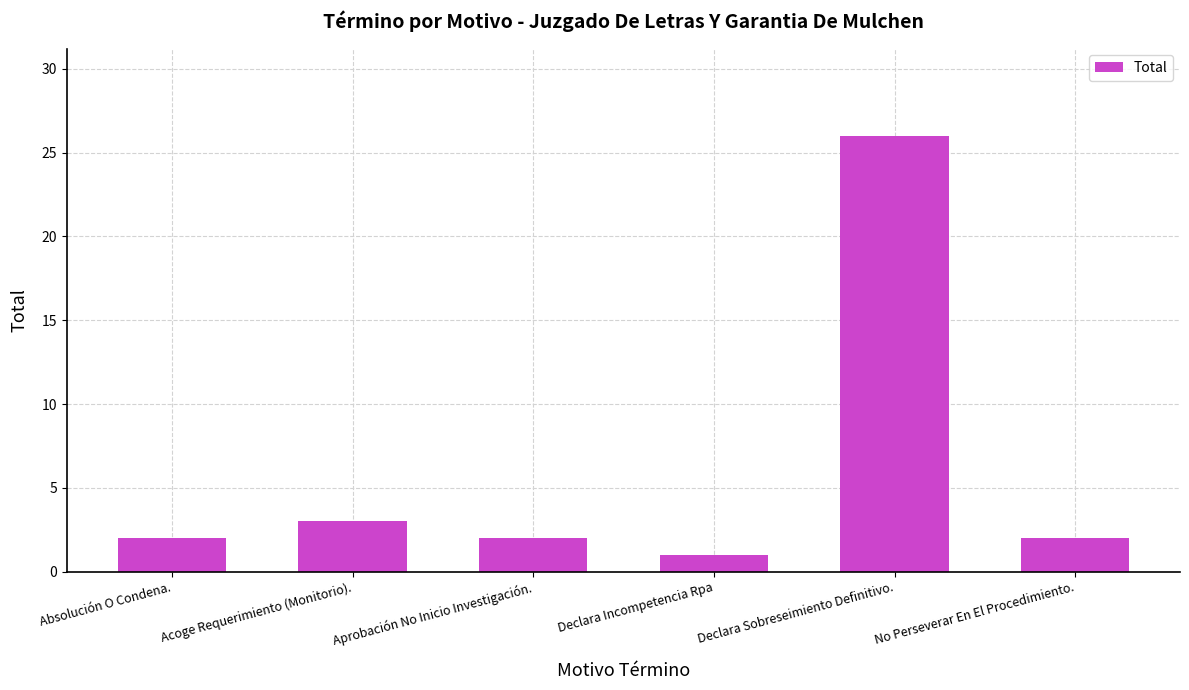

Approximately how many times larger is the value at Acoge Requerimiento (Monitorio). compared to Declara Sobreseimiento Definitivo.?

0.1